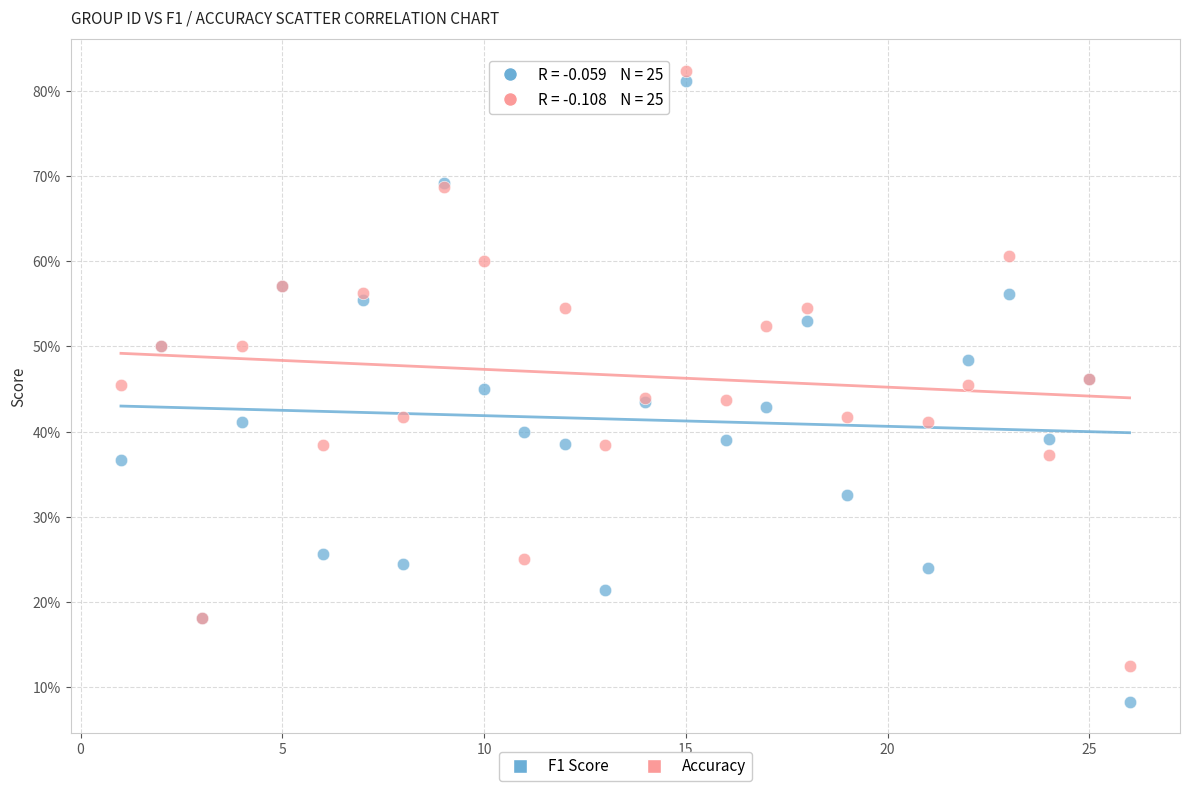

What are all the series names shown in the legend?

F1 Score, Accuracy